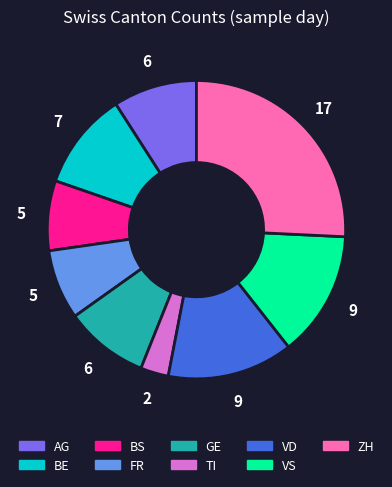

Do GE and BS together represent more than half of the pie?

No